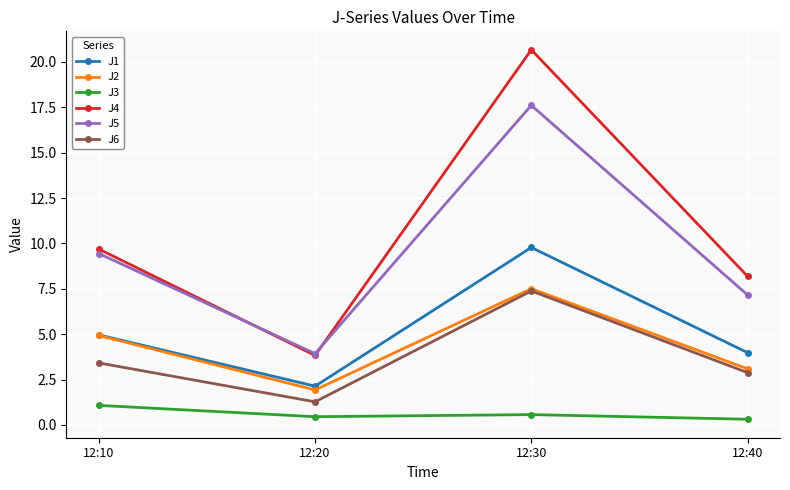

True or false: J6 and J5 cross at least once.

False